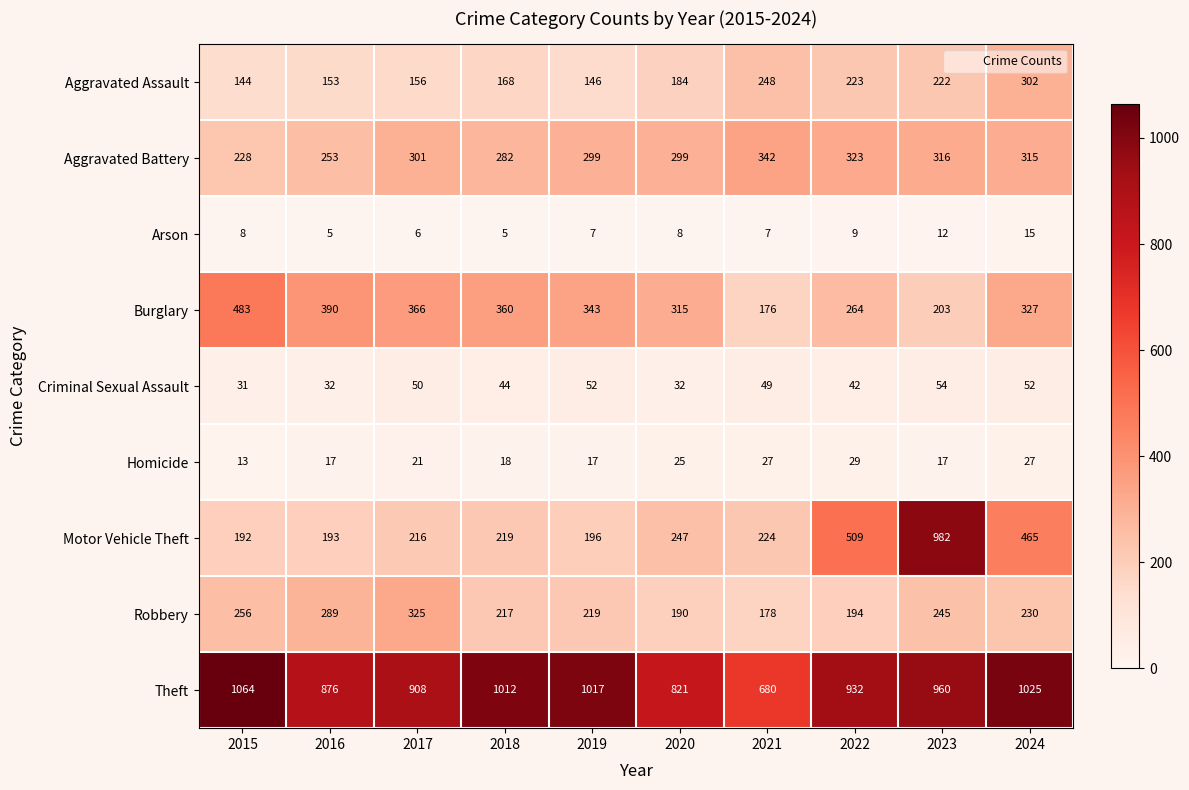

The Criminal Sexual Assault series shows 32 at 2020. True or false?

True